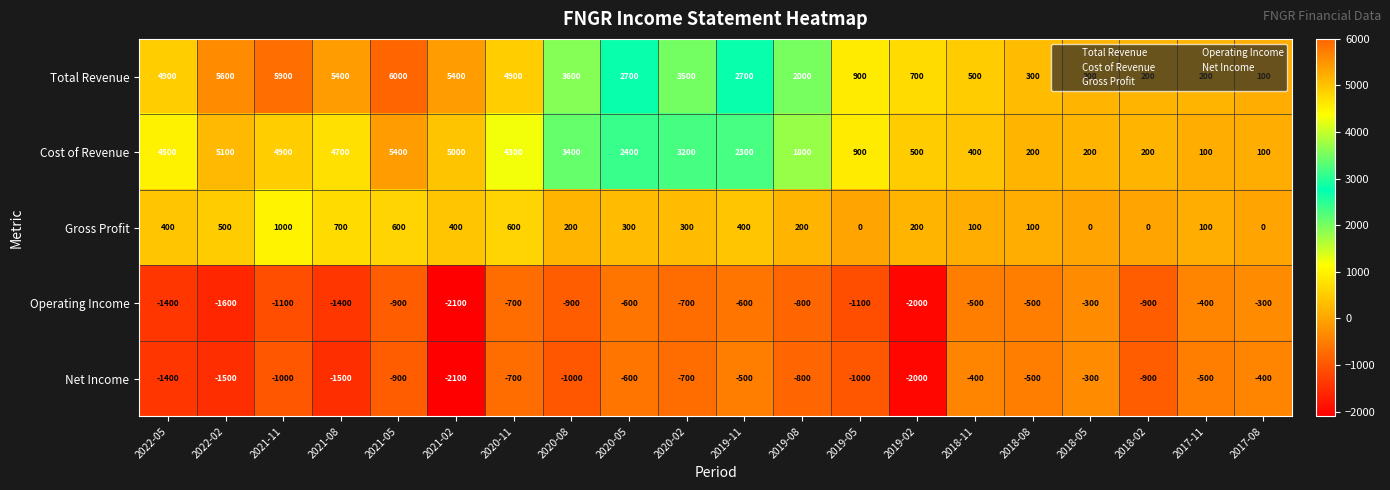

What is the difference between the highest and lowest values at 2019-02?

2700